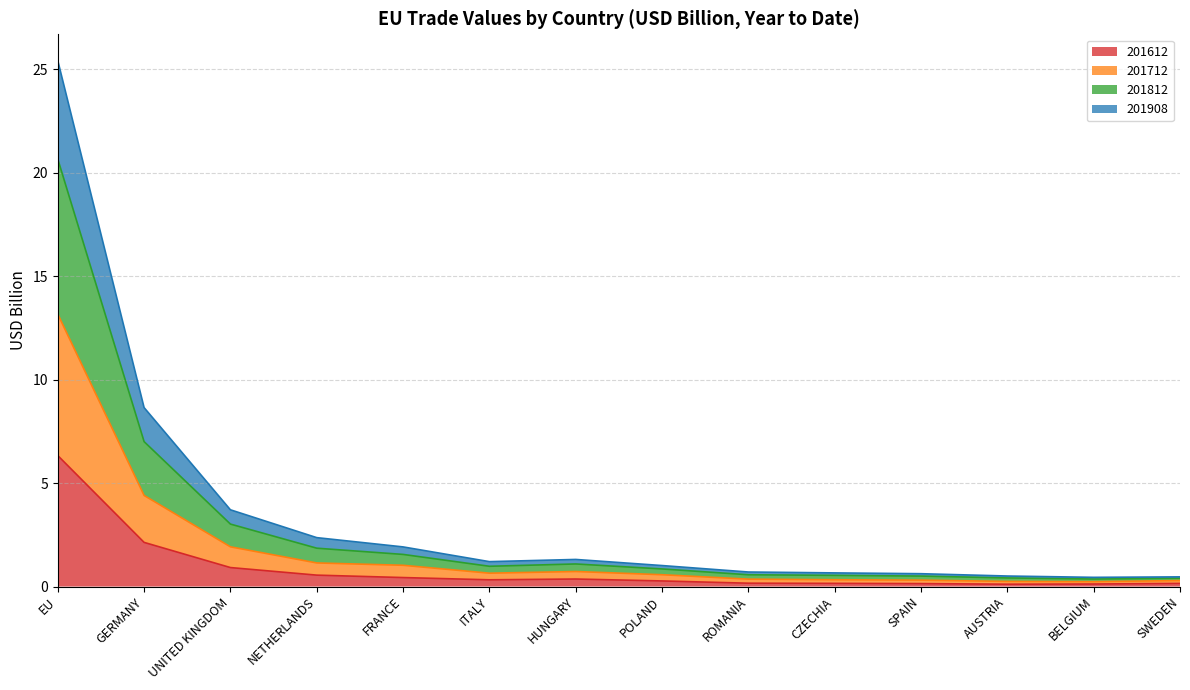

What is the total value across all series at SWEDEN?

0.5